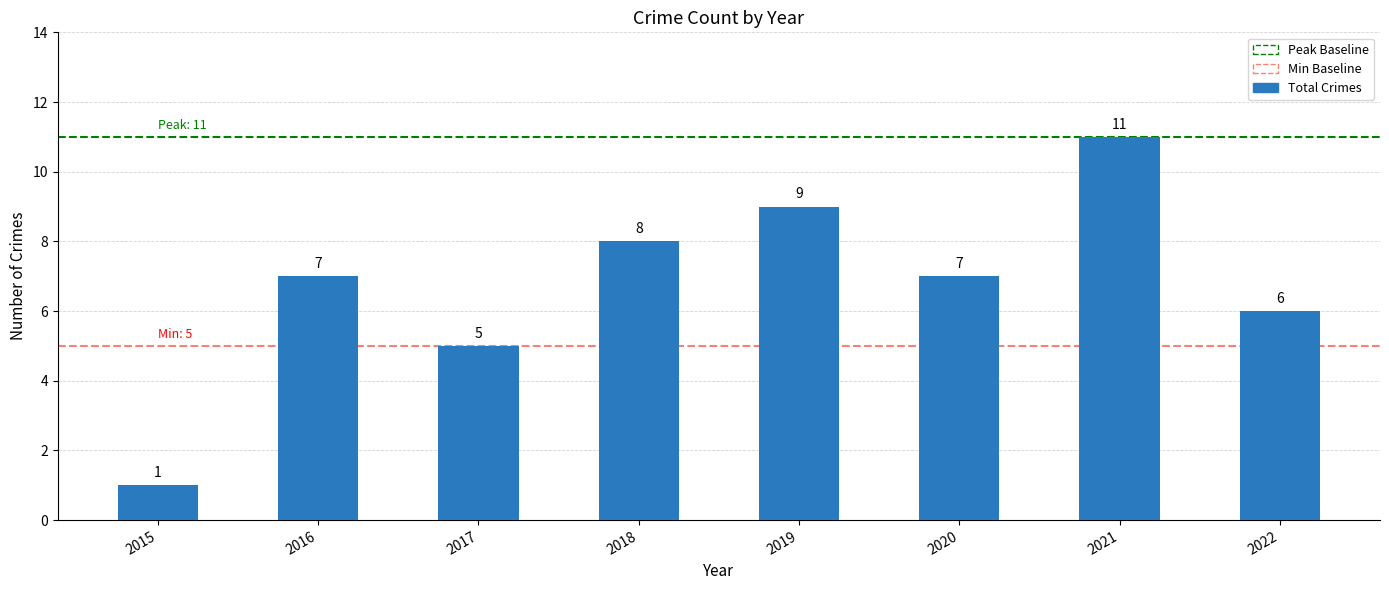

What is the value of the 8th bar from the left?

6